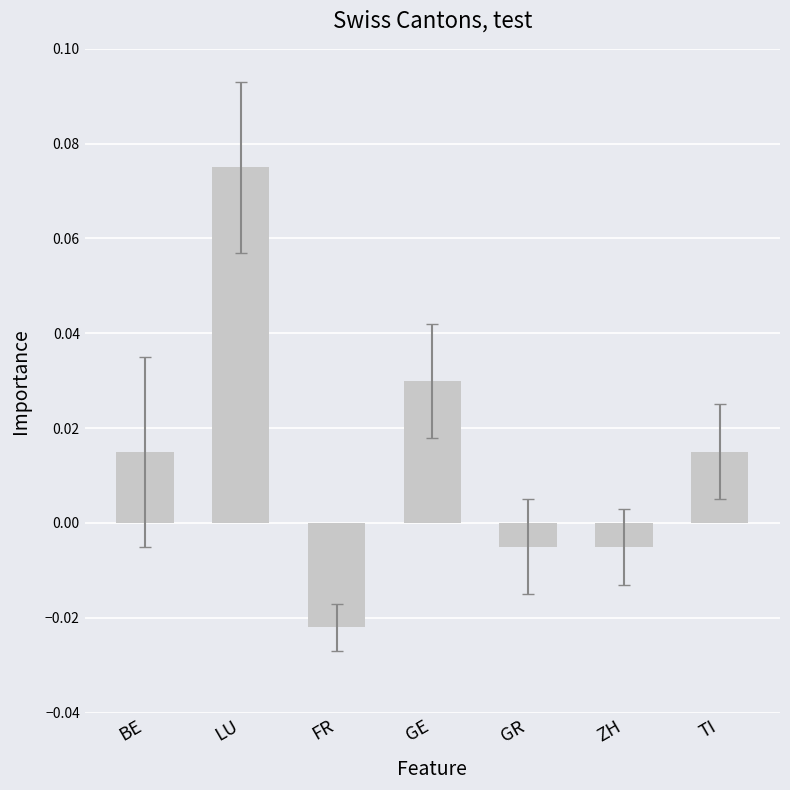

Are the bars grouped side by side (vs. stacked)?

No